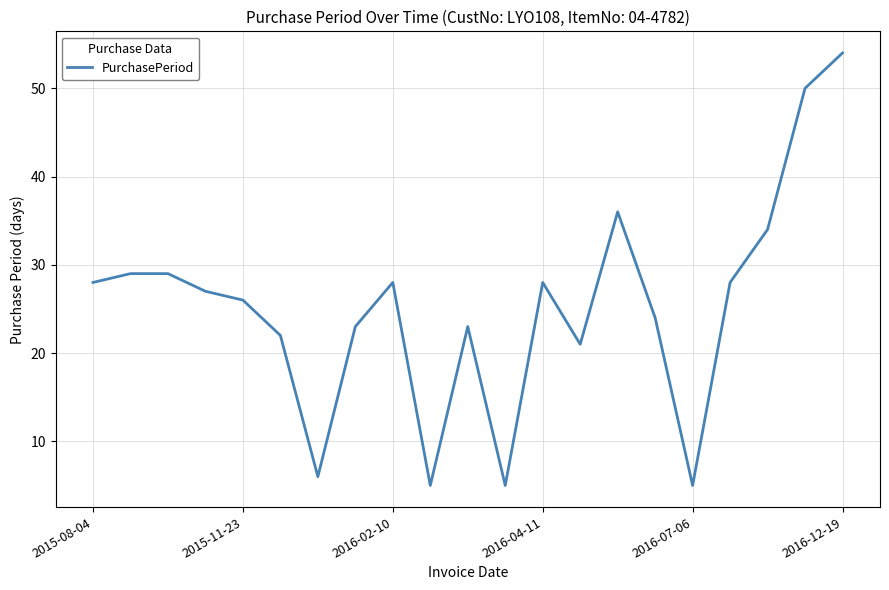

What is the maximum value shown in the chart?

54